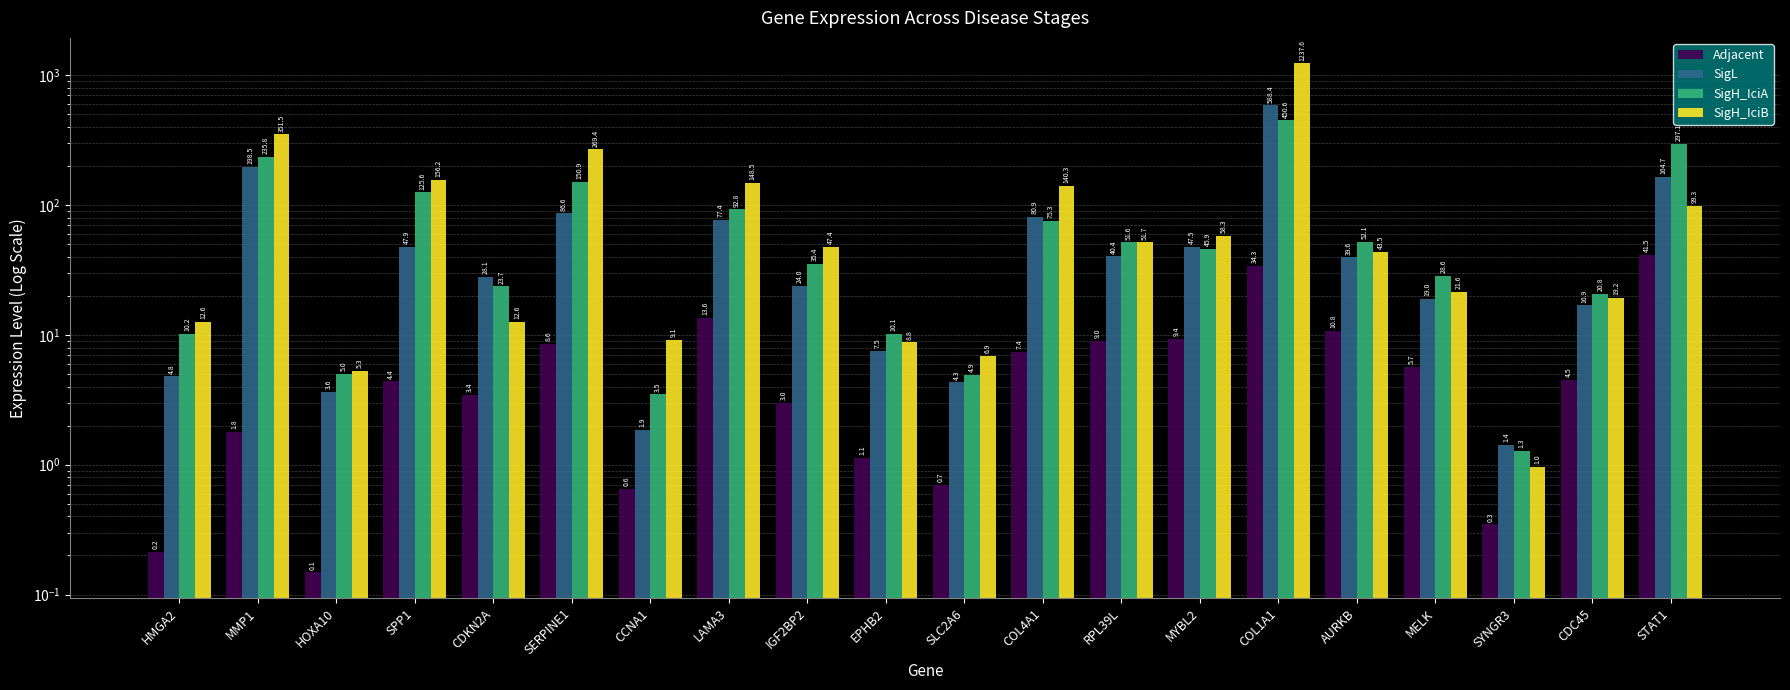

Is the value of SigL at HOXA10 greater than the value of SigH_IciA at CDC45?

No